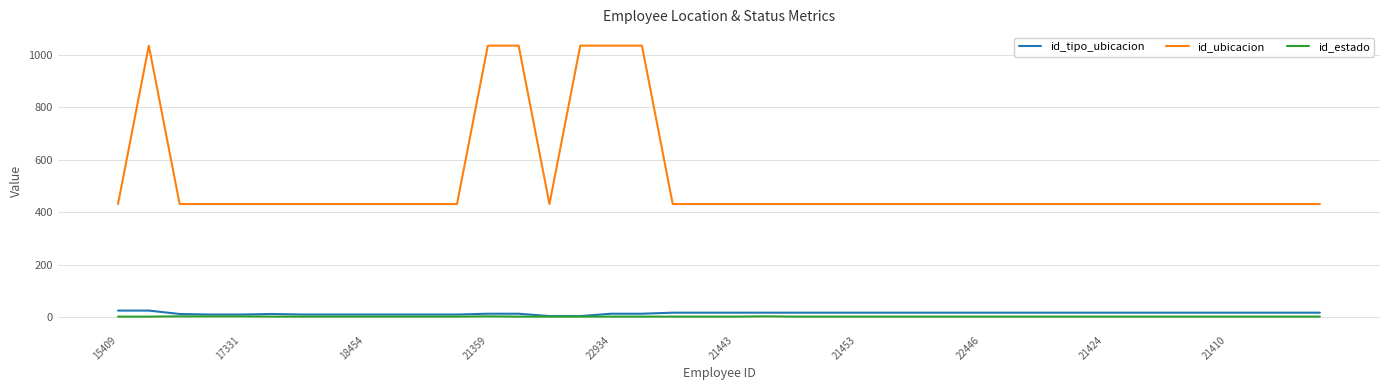

Which series has the largest range (max minus min)?

id_ubicacion